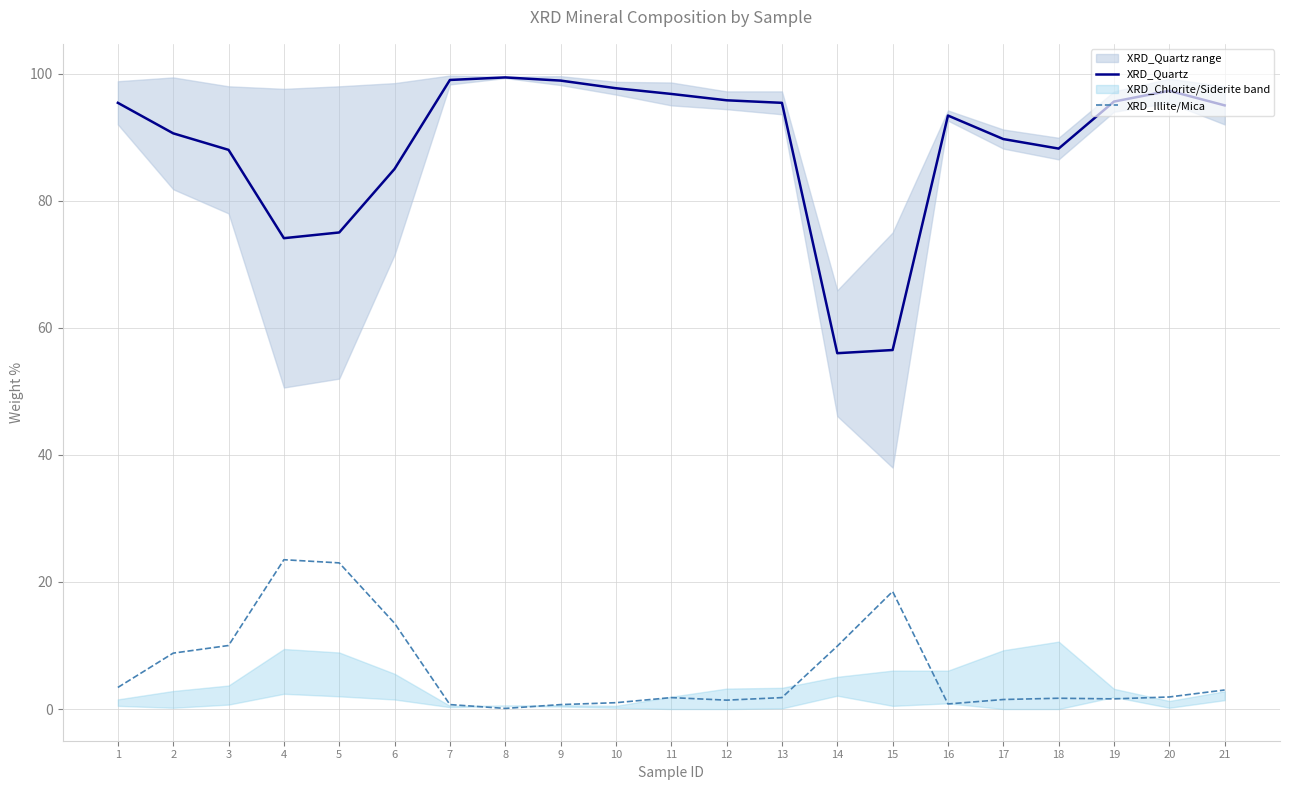

What is the value of the XRD_Illite/Mica point at the 10th from the left?

1.0